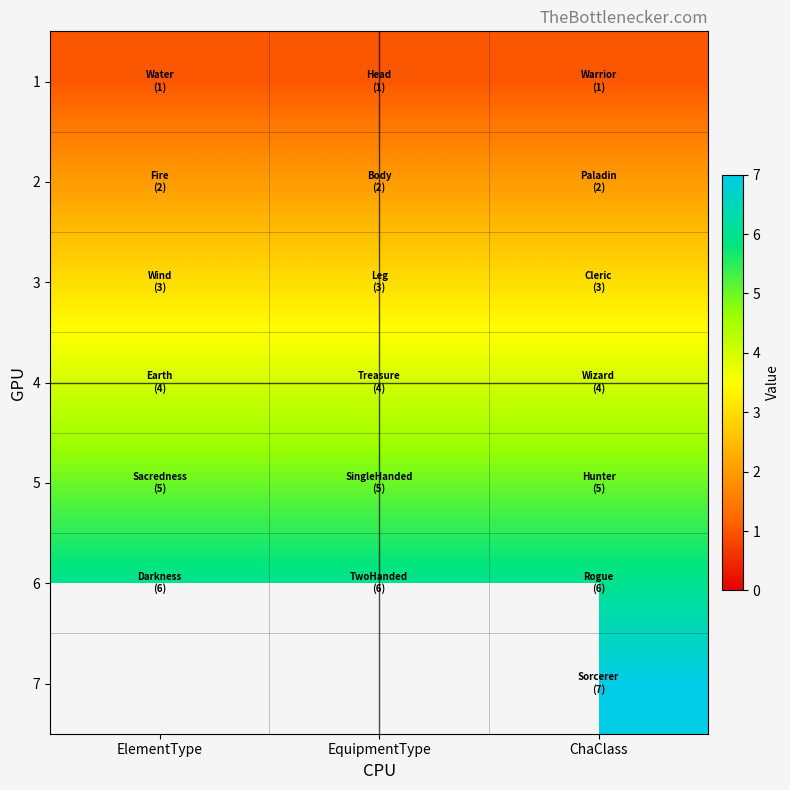

Between ChaClass and ElementType, which is larger?

ChaClass